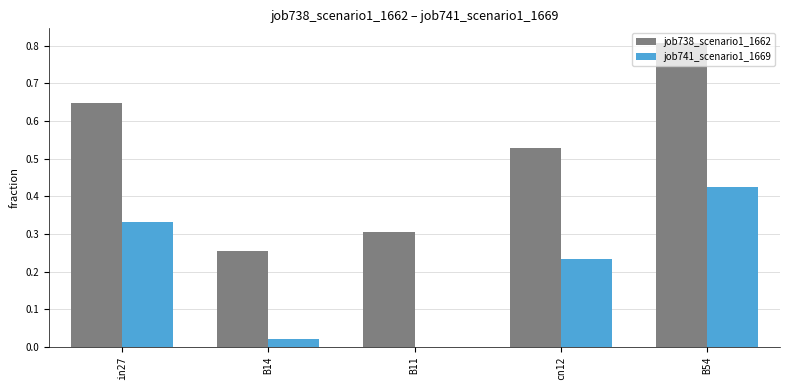

Which series has the widest spread of values?

job738_scenario1_1662